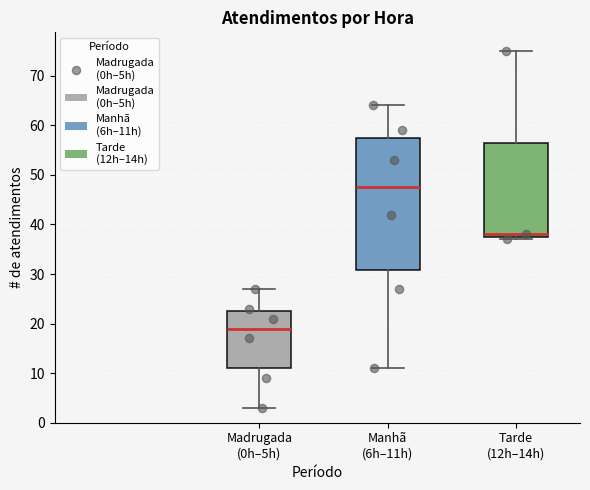

Which box's median line is the highest?

Manhã (6h–11h)